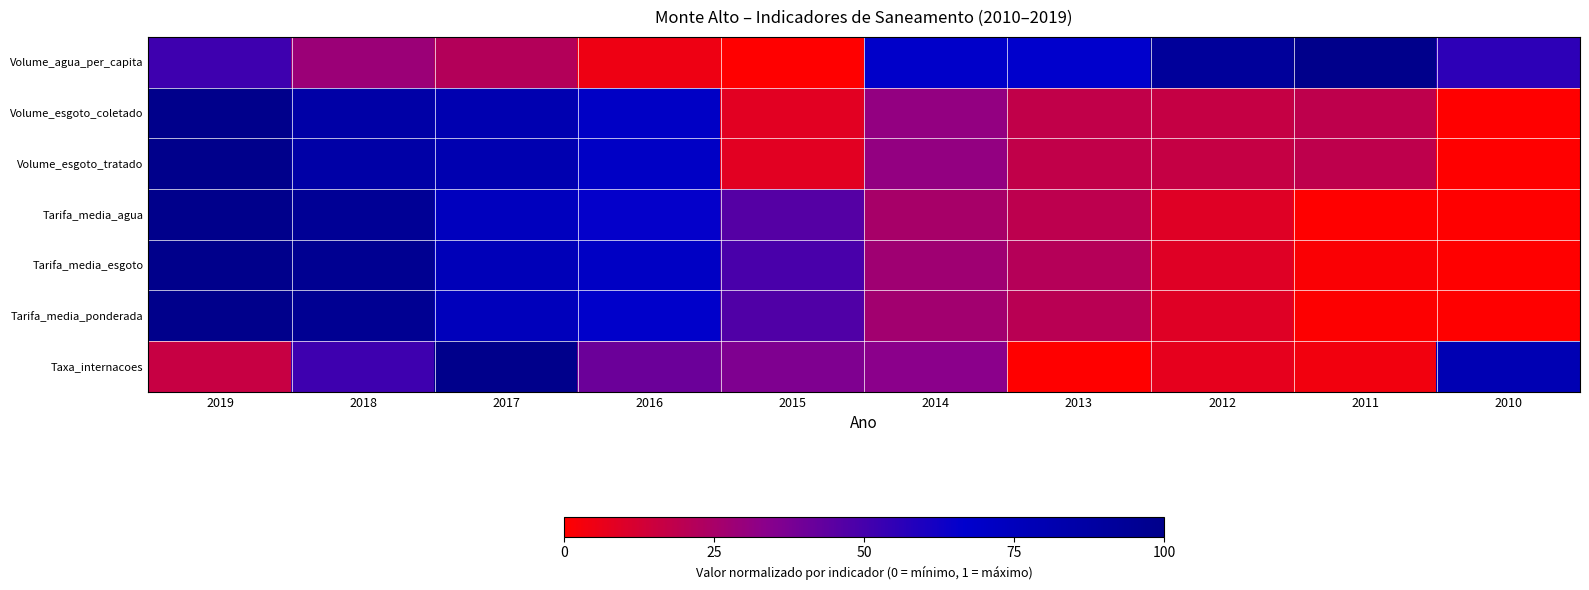

Reading right to left, list all the values displayed in this chart.

Volume_agua_per_capita: 2010=0.6	2011=1.0	2012=0.9	2013=0.7	2014=0.7	2015=0.0	2016=0.0	2017=0.2	2018=0.3	2019=0.5
Volume_esgoto_coletado: 2010=0.0	2011=0.2	2012=0.2	2013=0.2	2014=0.3	2015=0.1	2016=0.7	2017=0.8	2018=0.9	2019=1.0
Volume_esgoto_tratado: 2010=0.0	2011=0.2	2012=0.2	2013=0.2	2014=0.3	2015=0.1	2016=0.7	2017=0.8	2018=0.9	2019=1.0
Tarifa_media_agua: 2010=0.0	2011=0.0	2012=0.1	2013=0.2	2014=0.3	2015=0.5	2016=0.7	2017=0.7	2018=0.9	2019=1.0
Tarifa_media_esgoto: 2010=0.0	2011=0.0	2012=0.1	2013=0.2	2014=0.3	2015=0.5	2016=0.7	2017=0.8	2018=1.0	2019=1.0
Tarifa_media_ponderada: 2010=0.0	2011=0.0	2012=0.1	2013=0.2	2014=0.3	2015=0.5	2016=0.7	2017=0.8	2018=1.0	2019=1.0
Taxa_internacoes: 2010=0.8	2011=0.0	2012=0.1	2013=0.0	2014=0.3	2015=0.4	2016=0.4	2017=1.0	2018=0.5	2019=0.2